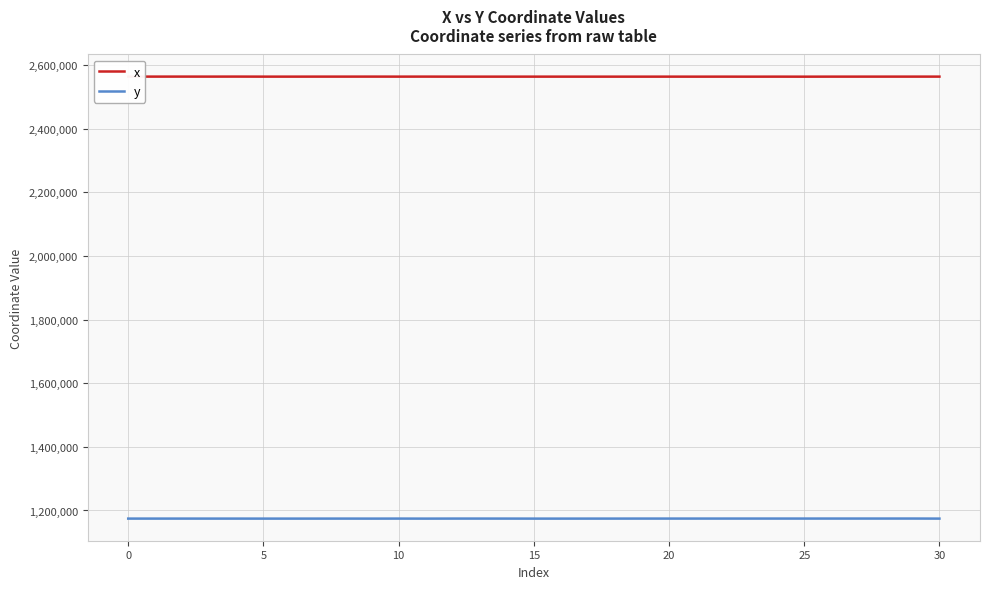

True or false: y and x intersect in this chart.

False